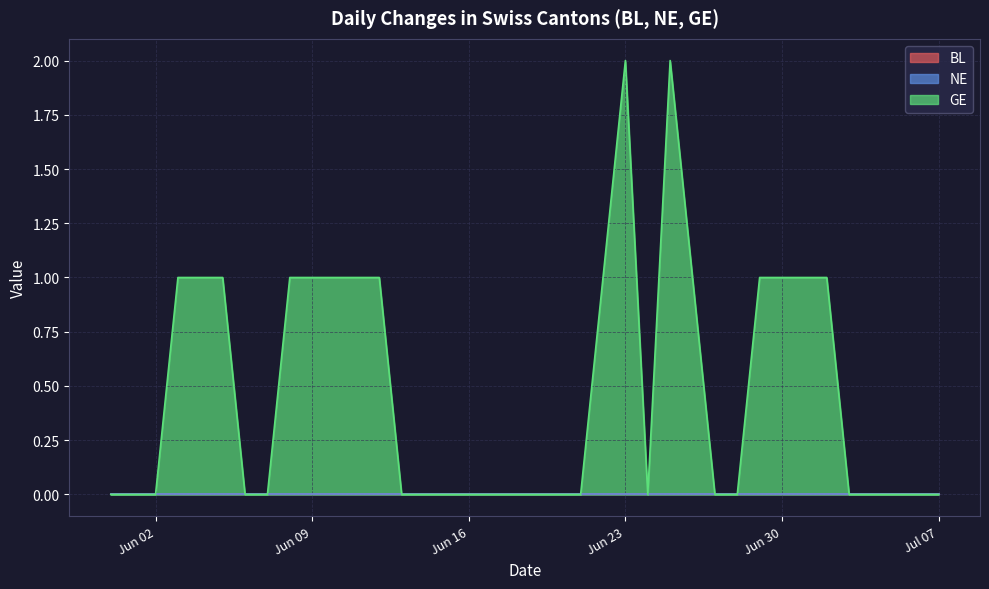

Which category has the lowest value across all series?

2020-05-31